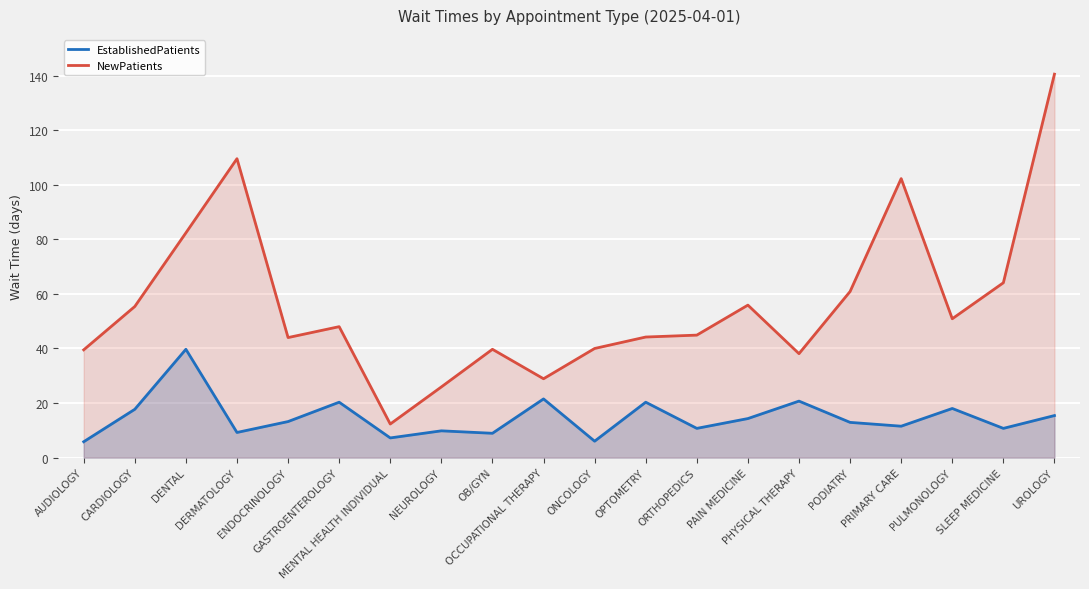

Reading right to left, what are all the values shown in this chart?

EstablishedPatients: 15.4	10.7	18.0	11.5	12.9	20.7	14.3	10.7	20.3	6.0	21.5	8.9	9.8	7.2	20.3	13.2	9.2	39.7	17.7	5.8
NewPatients: 140.6	64.1	50.9	102.3	60.9	38.1	55.9	44.9	44.2	40.0	28.9	39.7	25.9	12.3	48.0	44.0	109.6	82.4	55.4	39.5